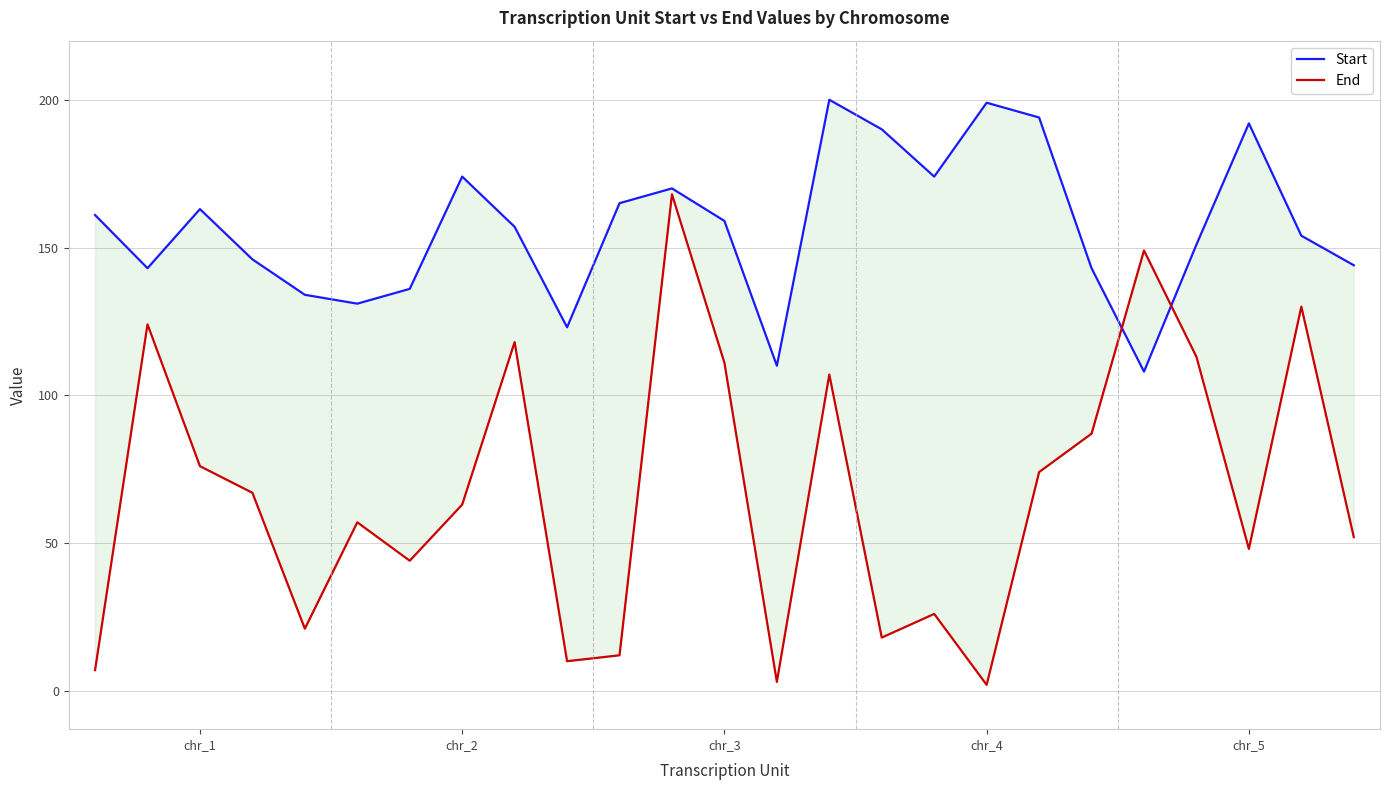

True or false: End and Start cross at least once.

True